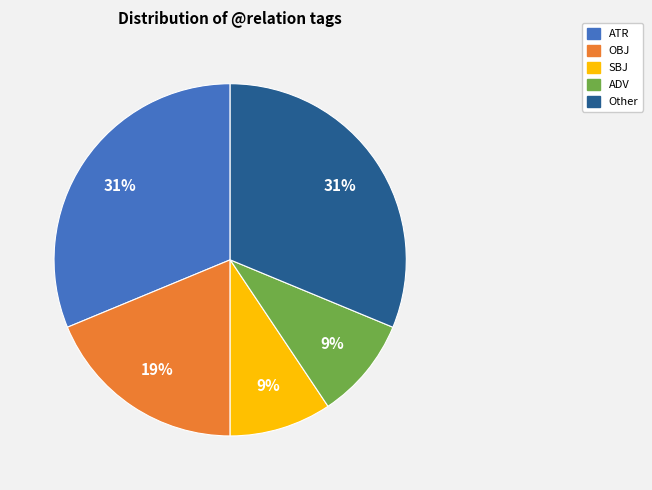

To the nearest percent, what is the difference between the largest and smallest slice percentages?

22%